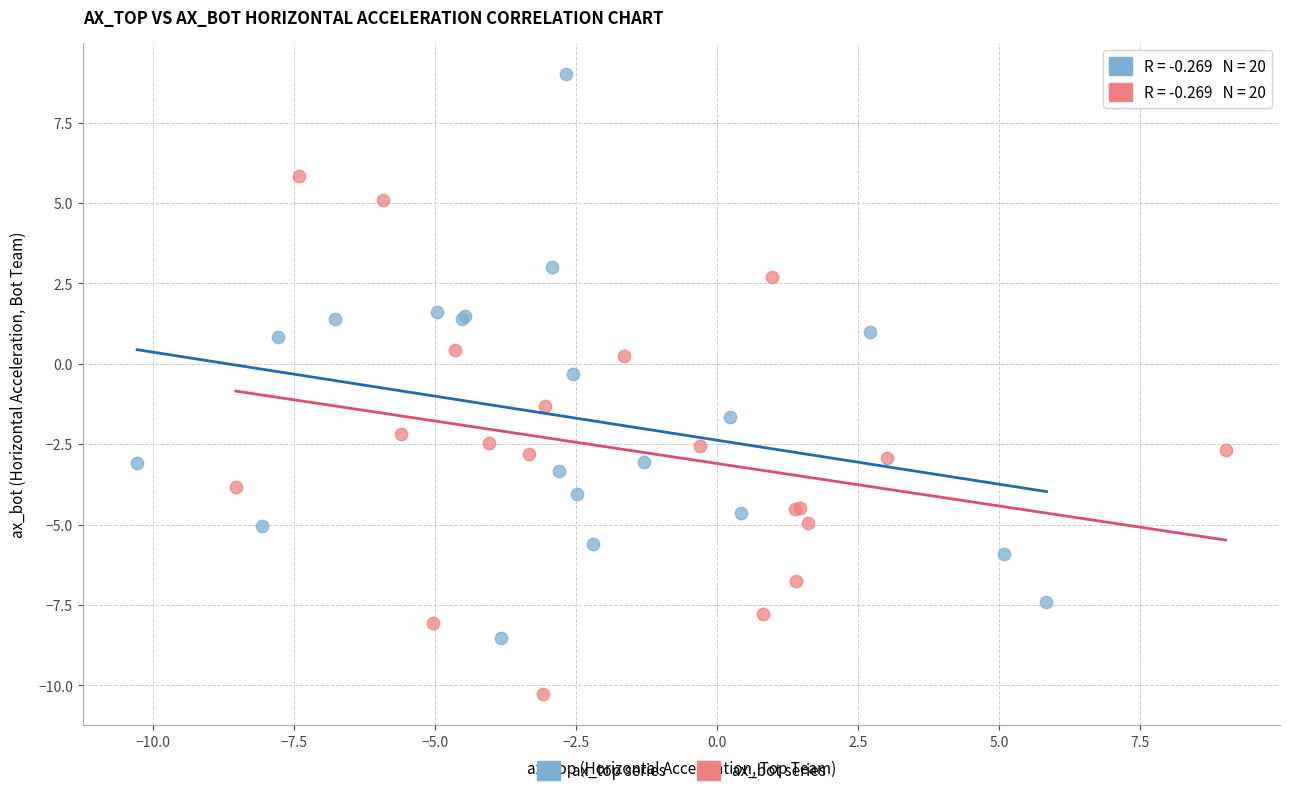

Which series contains the highest Y value?

ax_top series